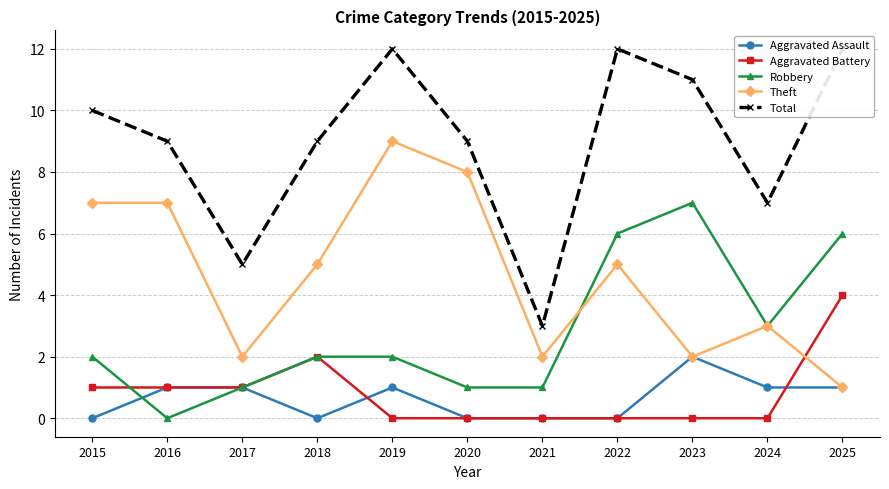

The Aggravated Assault series shows 1 at 2024. True or false?

False